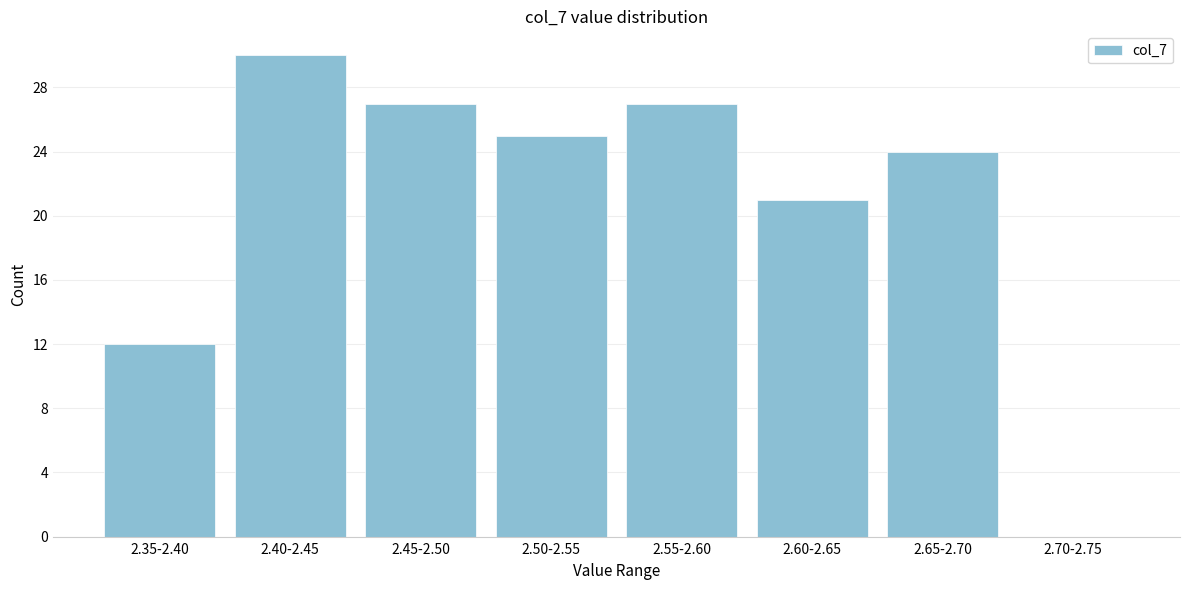

Reading left to right, what are all the values shown in this chart?

2.35-2.40=12	2.40-2.45=30	2.45-2.50=27	2.50-2.55=25	2.55-2.60=27	2.60-2.65=21	2.65-2.70=24	2.70-2.75=0